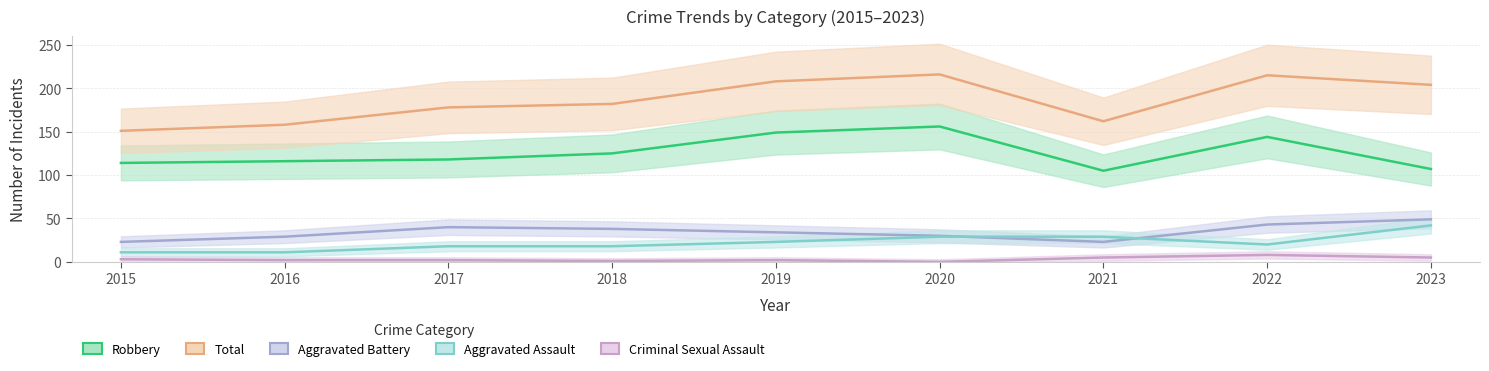

Which series has the largest range (max minus min)?

Total